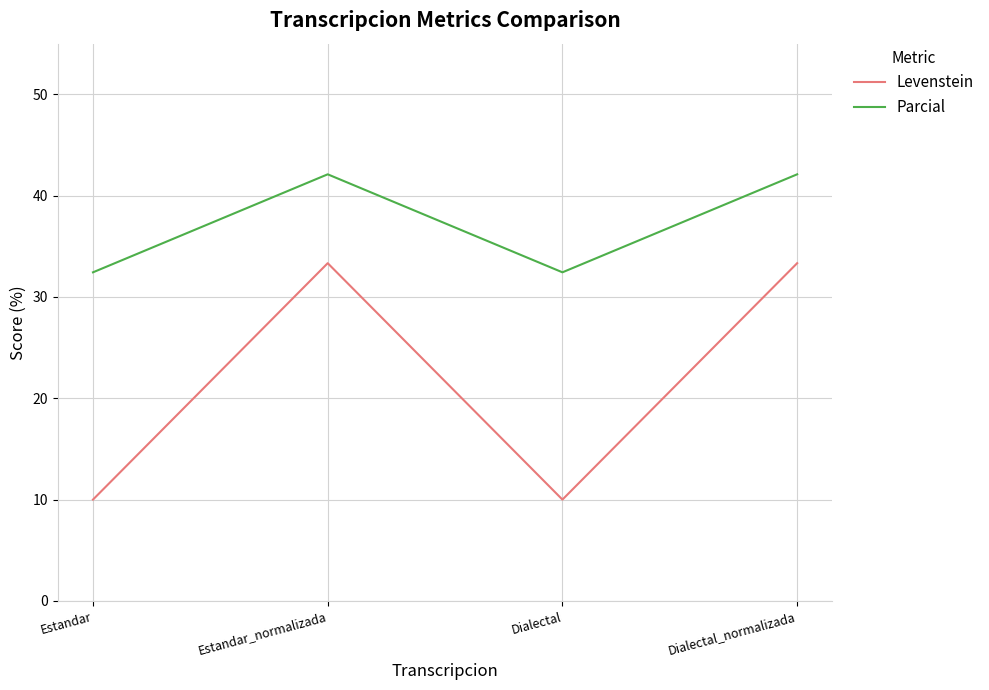

Rank the series by their maximum value, from highest to lowest.

Parcial, Levenstein